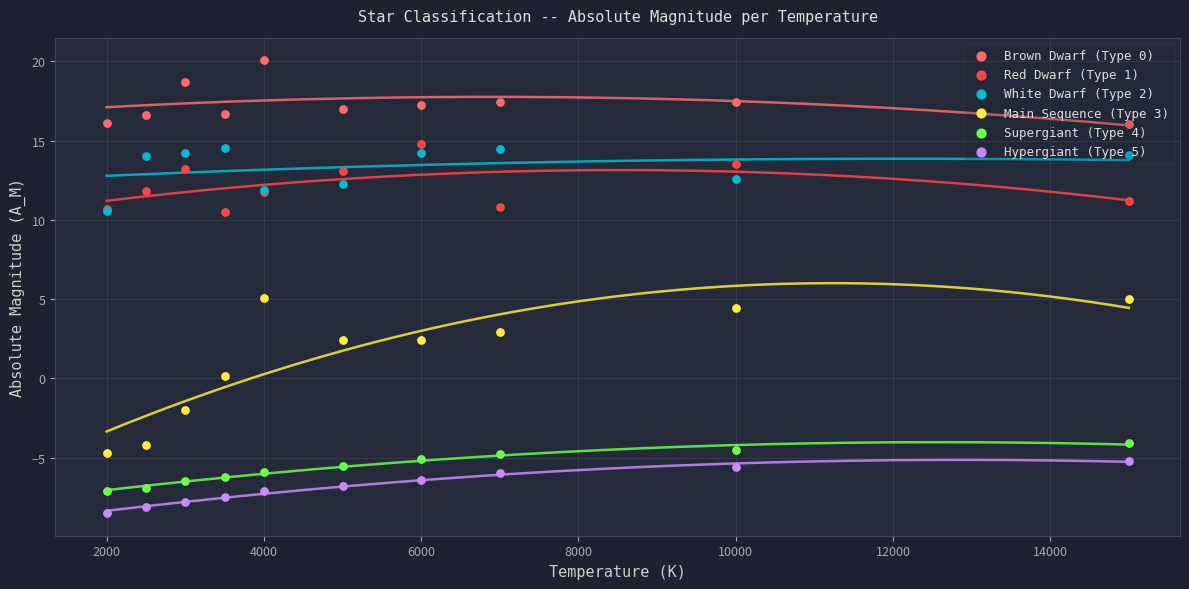

Which series reaches the minimum Y coordinate?

Hypergiant (Type 5)